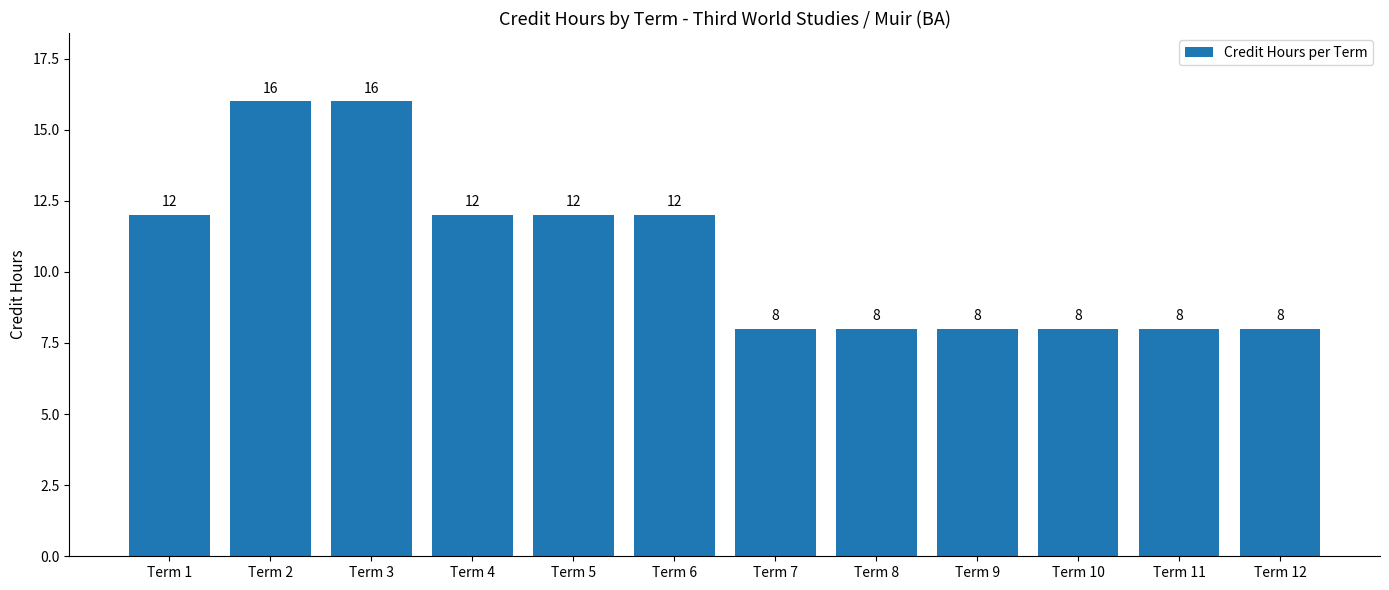

Is it true that the value at Term 12 is 3?

False